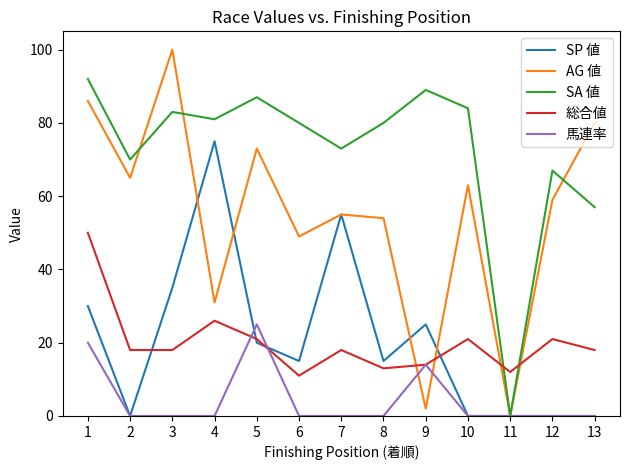

True or false: AG 値 and 総合値 cross at least once.

True